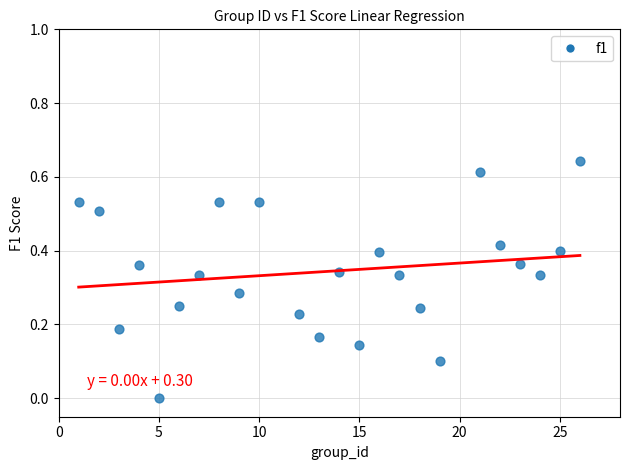

What is the range of X values (max minus min)?

25.0